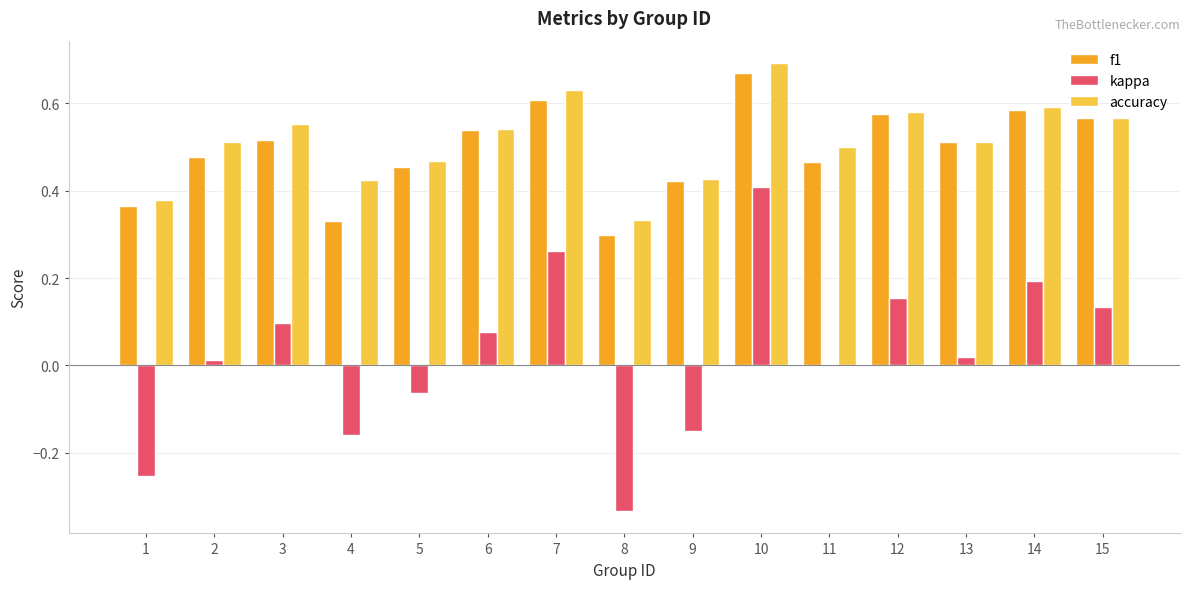

At which label does kappa first exceed 0?

2